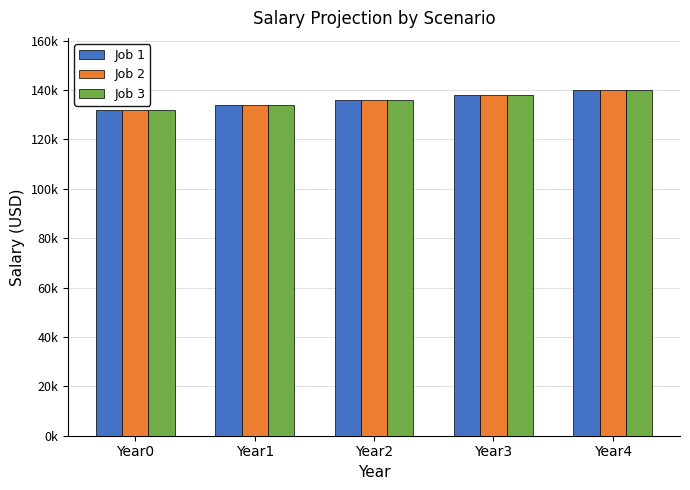

Between Year1 and Year2, which series saw the biggest shift?

Job 1